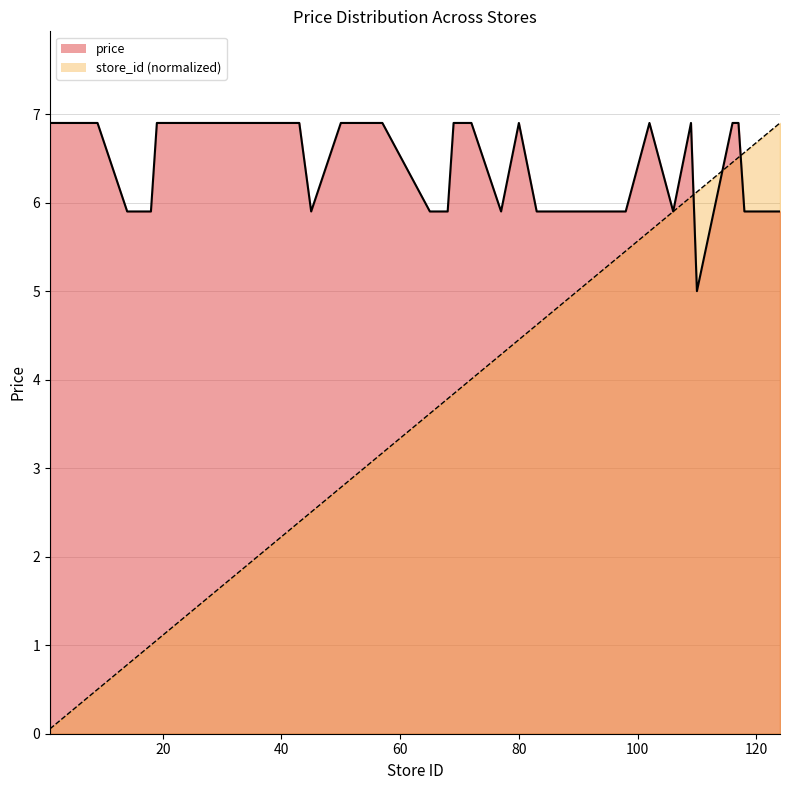

At 124, list the series in order from largest to smallest.

store_id, avg_price